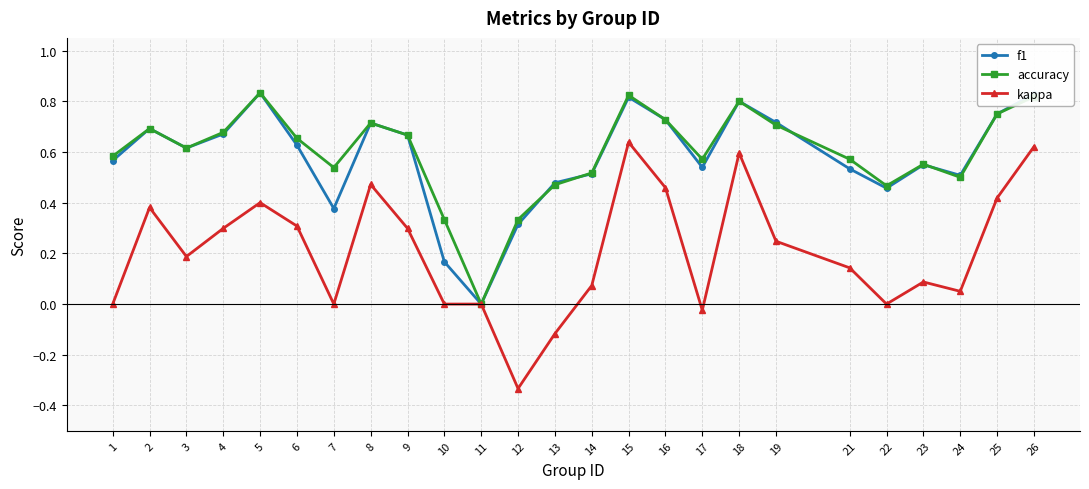

Which series has the widest spread of values?

kappa